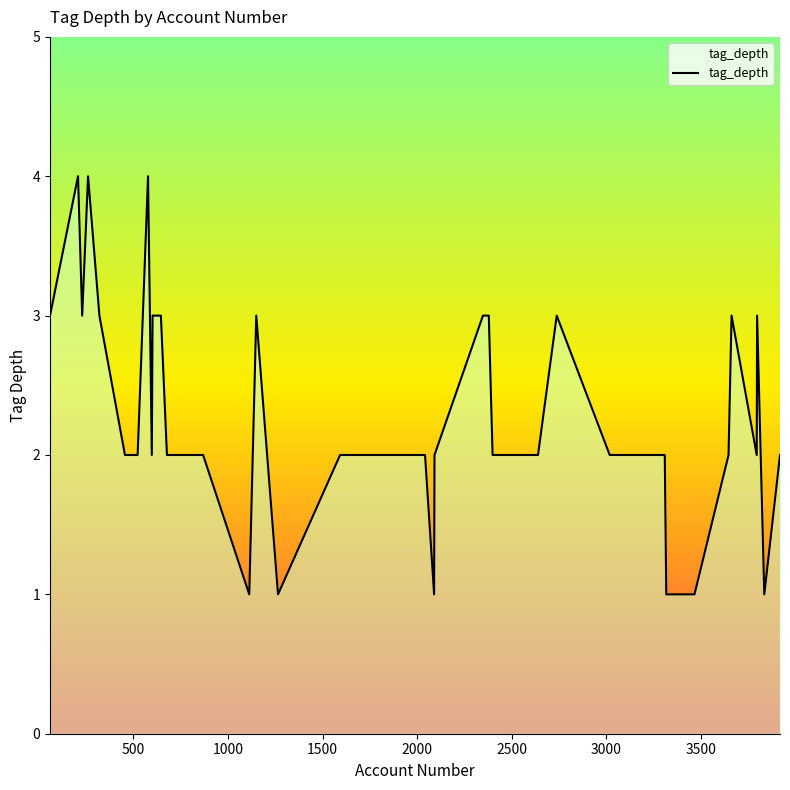

What is the maximum value shown in the chart?

4